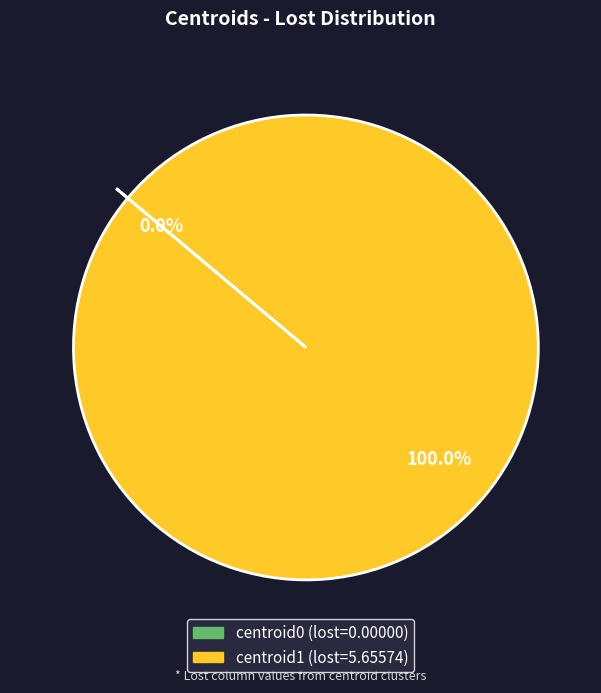

Is there any slice that represents more than half of the pie?

Yes